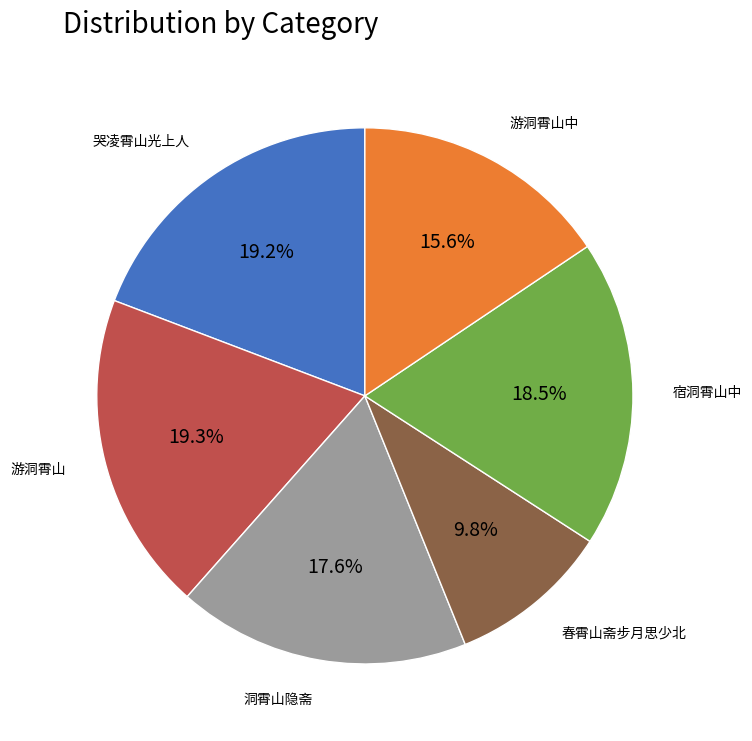

What is the ratio of the value at 游洞霄山中 to the value at 游洞霄山?

0.8